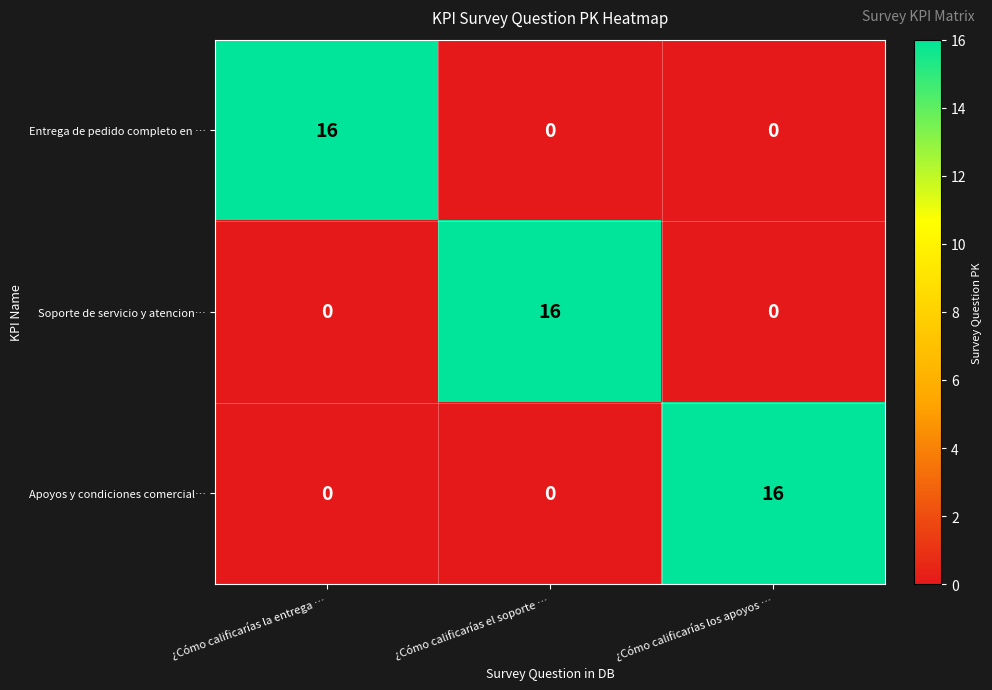

How many data points in Entrega de pedido completo en … are above 0?

1